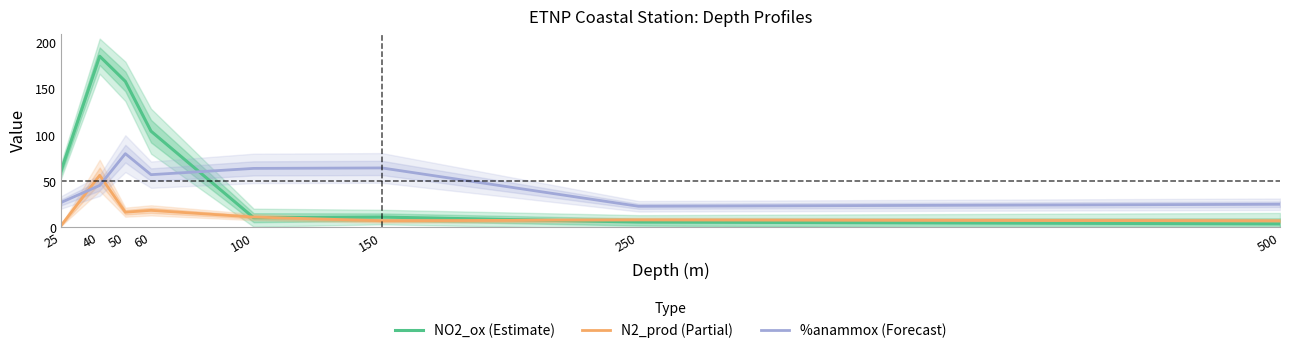

At which category does the chart reach its minimum across all series?

25